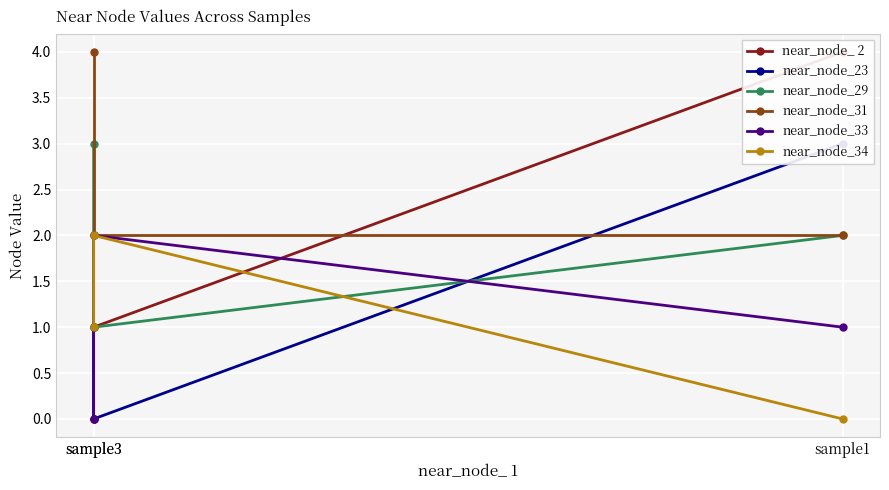

Which series has the widest spread of values?

near_node_ 2